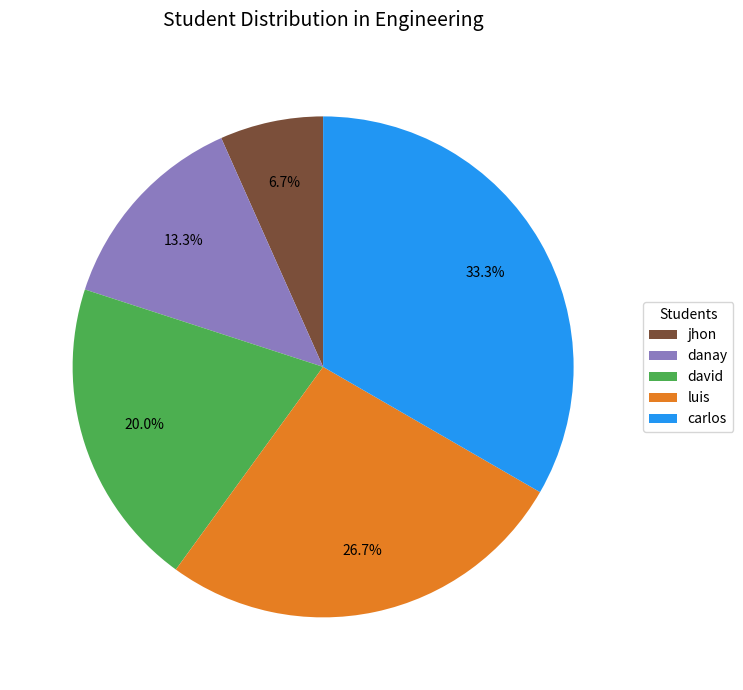

To the nearest percent, what is the difference between the largest and smallest slice percentages?

27%